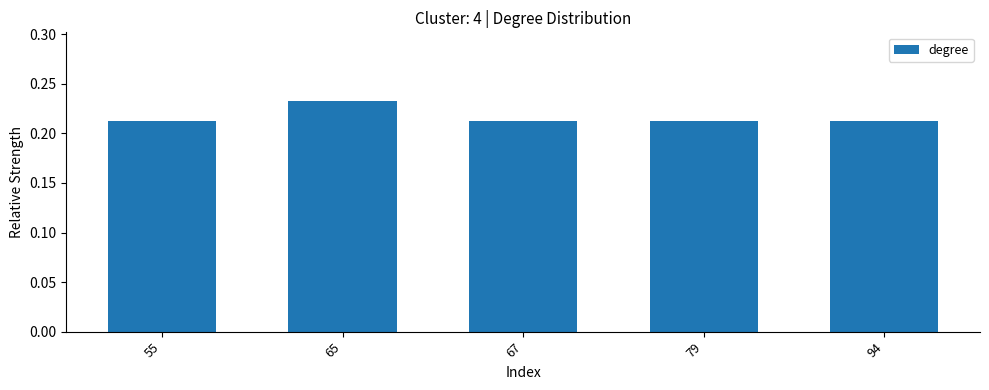

Which has a higher value, 55 or 65?

65